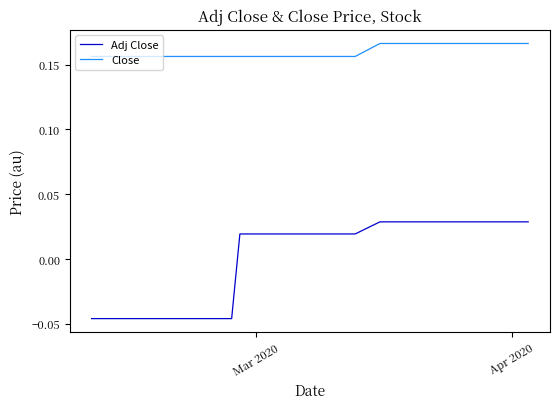

List the series in order of their peak value, highest first.

Close, Adj Close